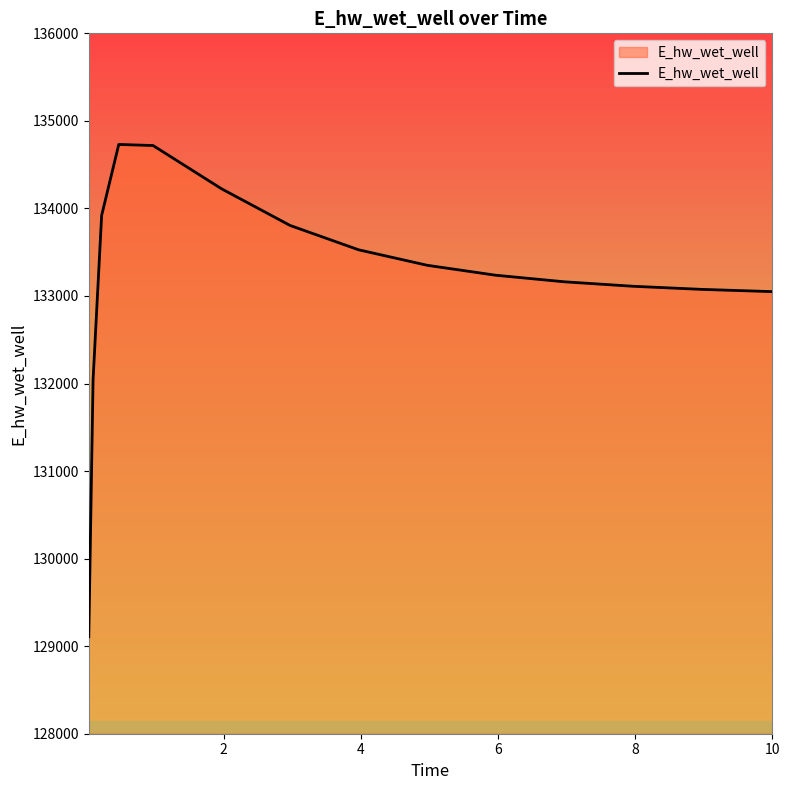

How many distinct data groups are displayed?

1